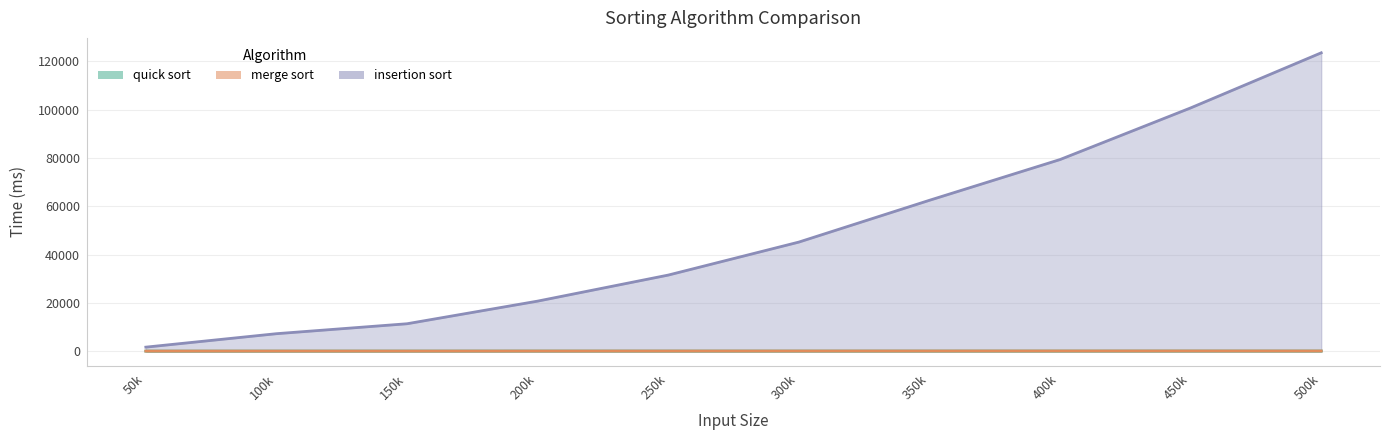

What is the value of the quick sort point at the 10th from the left?

28